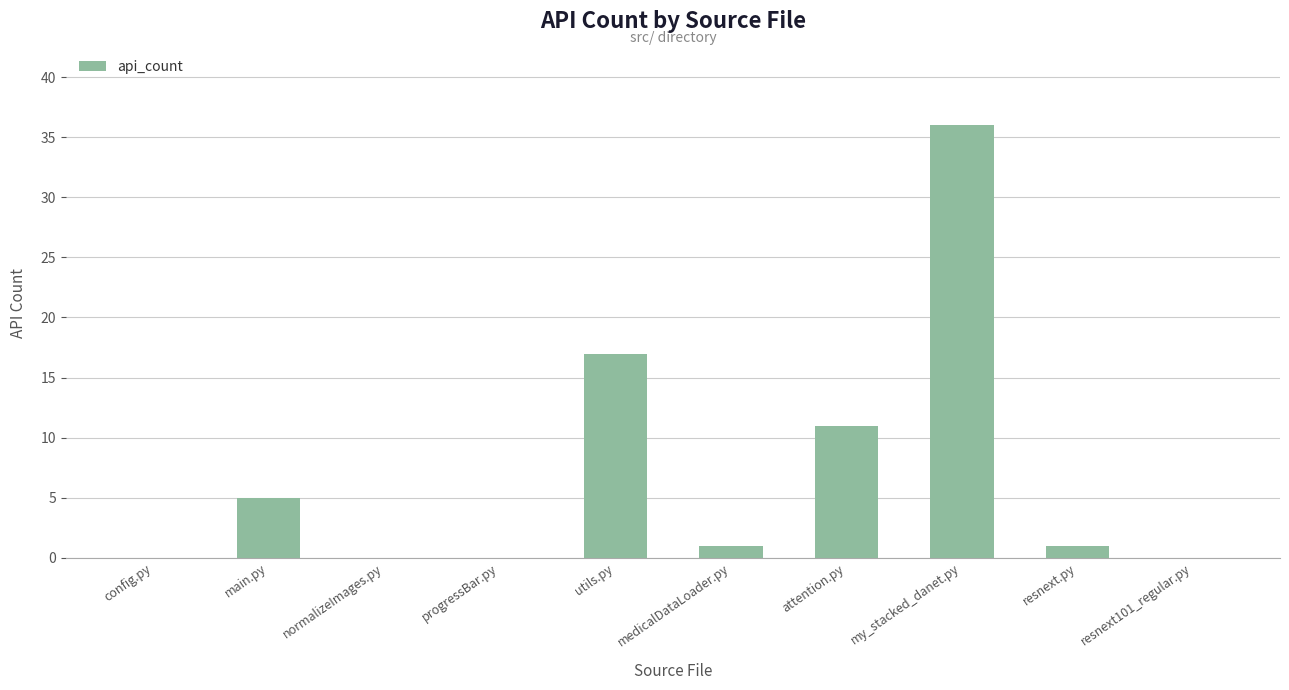

Count the number of categories in the chart.

10